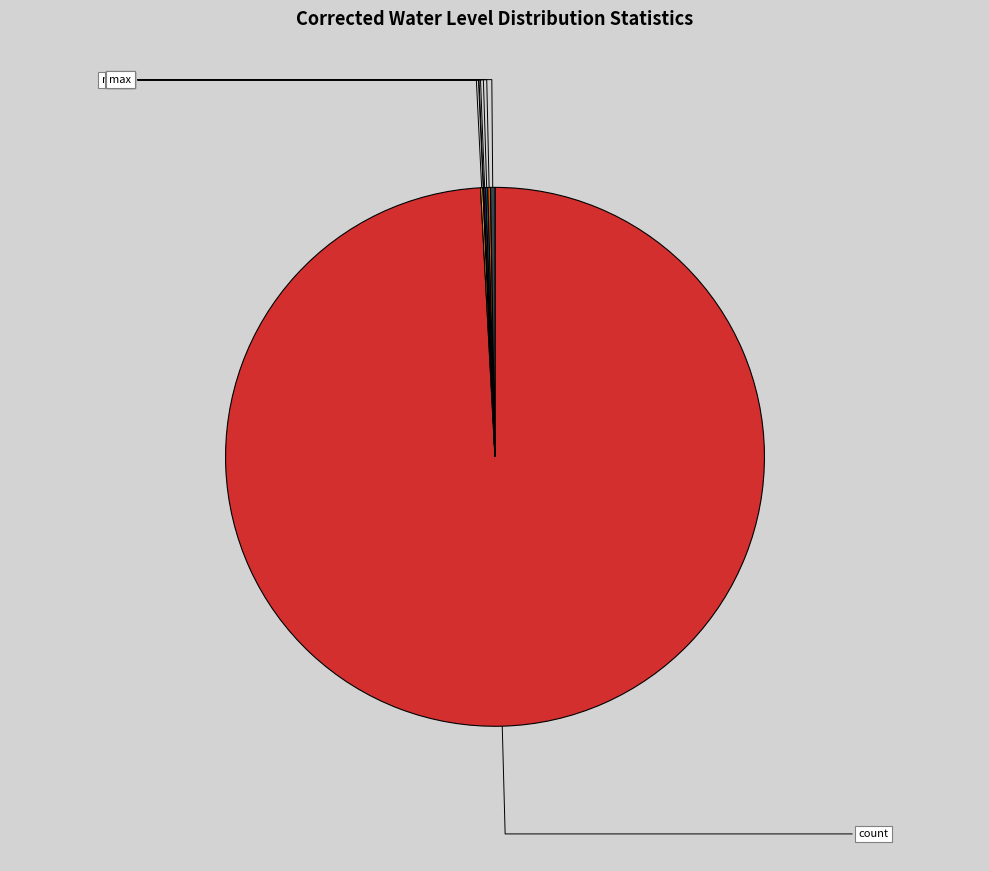

Is it true that max is 1% of the pie?

False